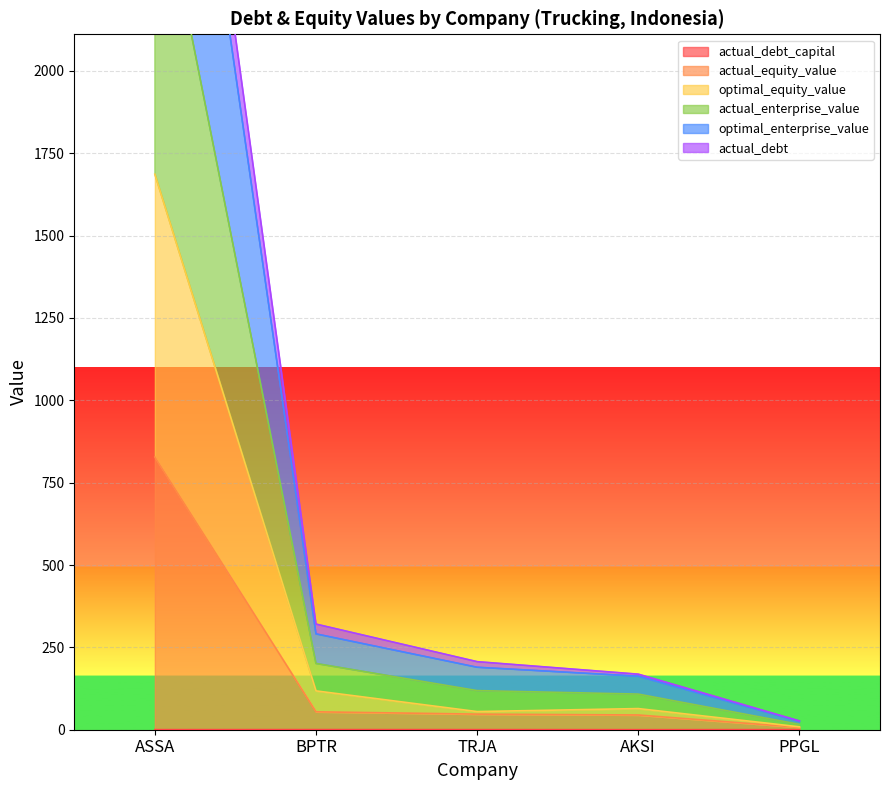

Read the actual_equity_value value at BPTR.

54.4